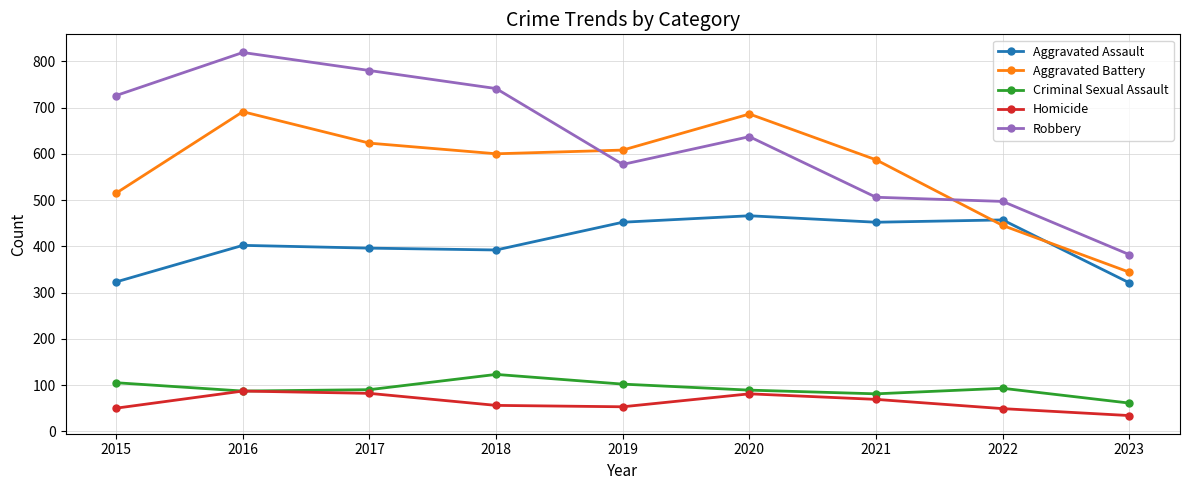

At how many categories does at least one series exceed 694?

4